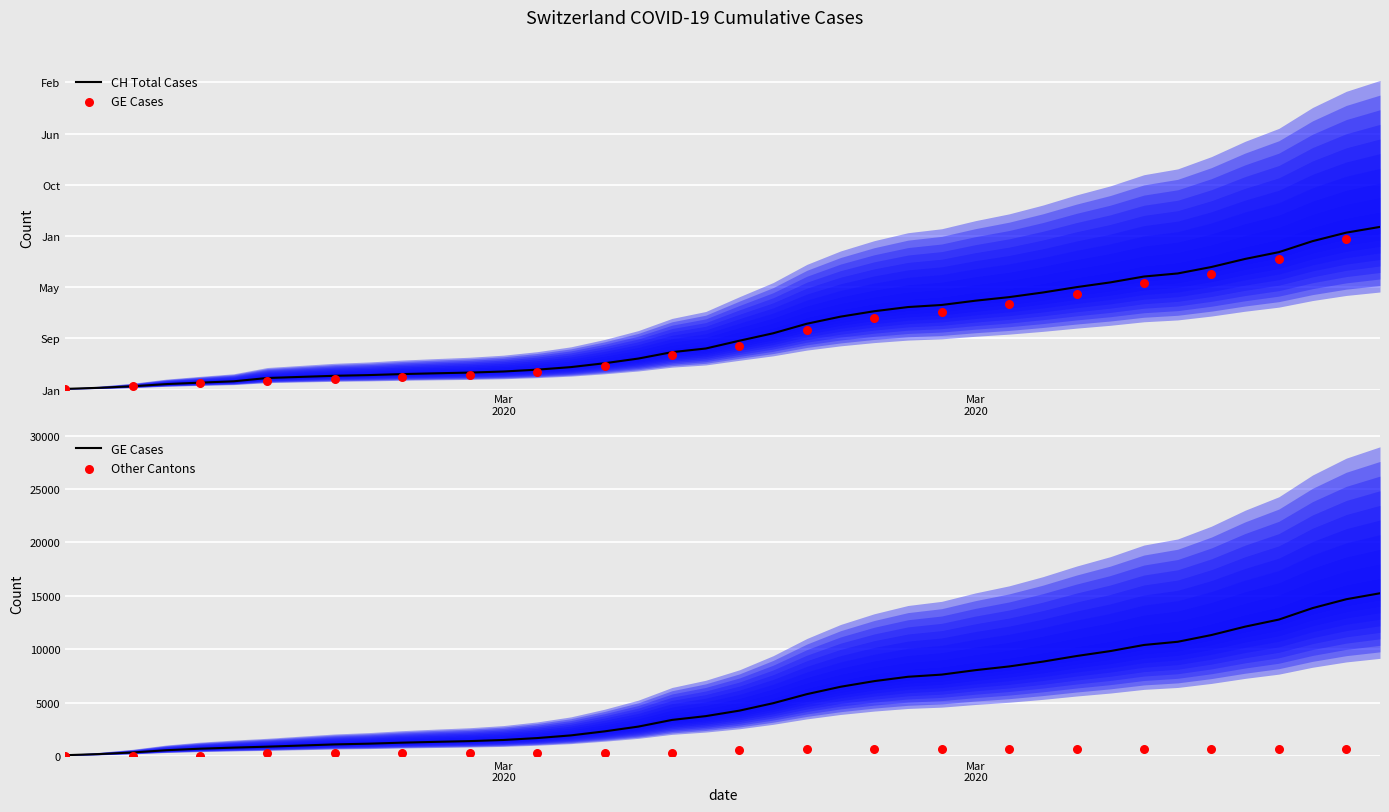

Which series contains the lowest Y value?

CH